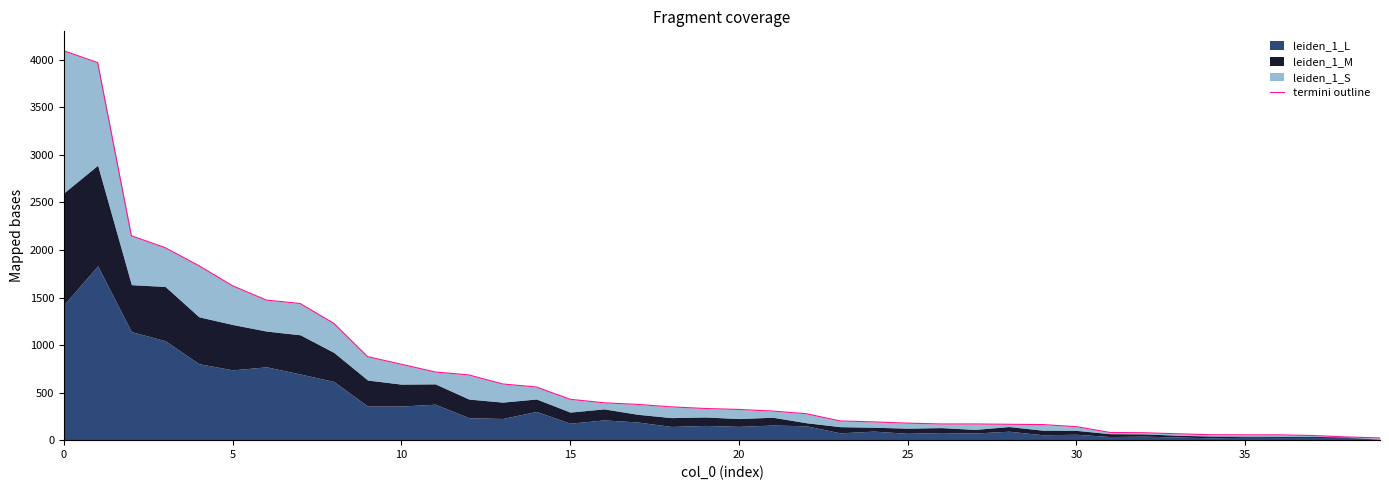

True or false: the data shows 591 at 13.

True